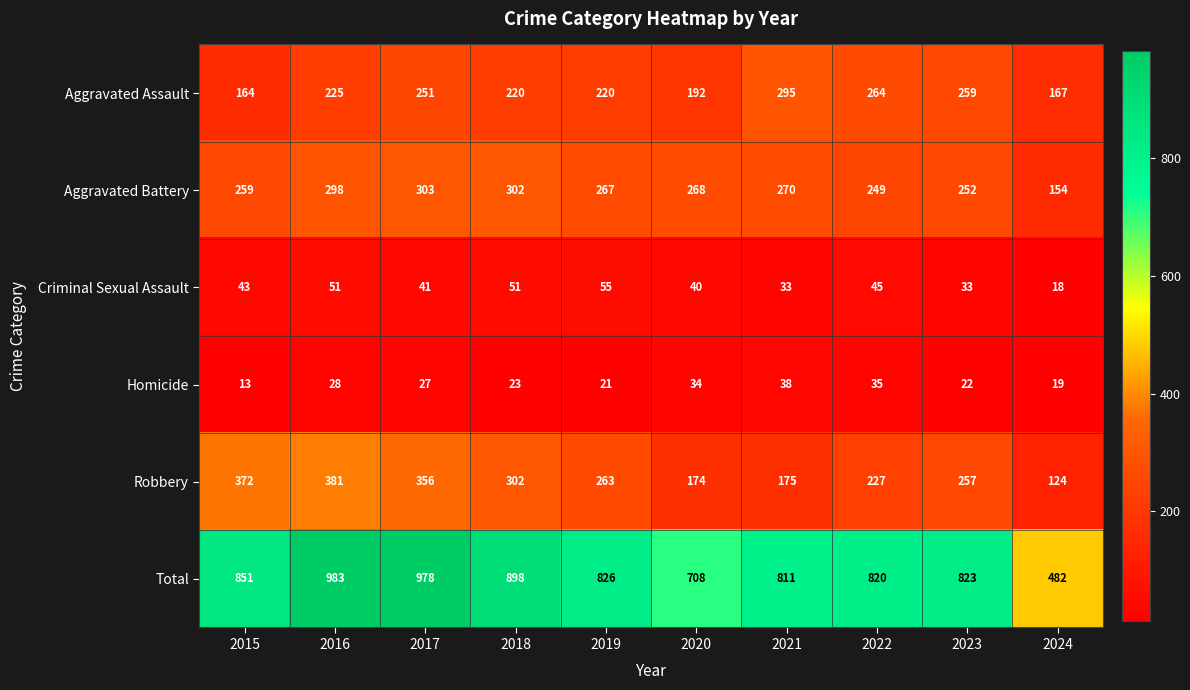

What is the smallest value displayed?

13